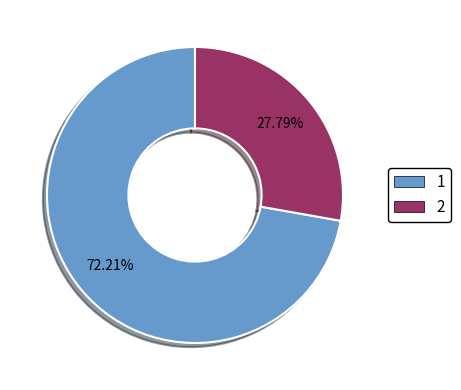

To the nearest percent, what percentage of the pie is 1?

72%